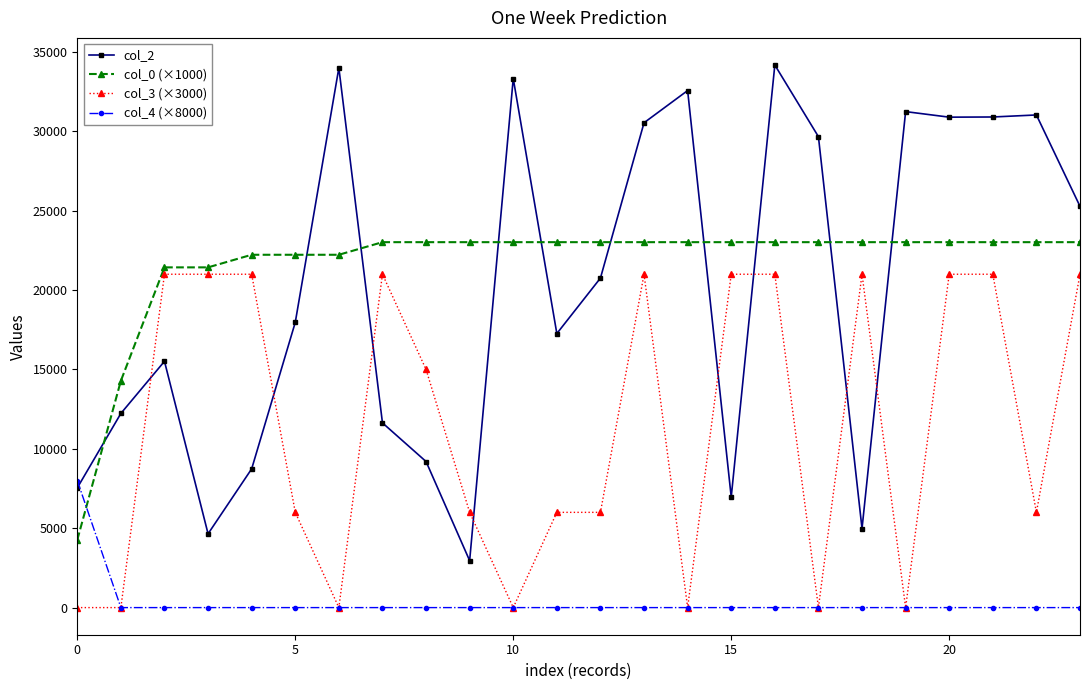

What is the maximum value for col_4 (×8000)?

8000.0